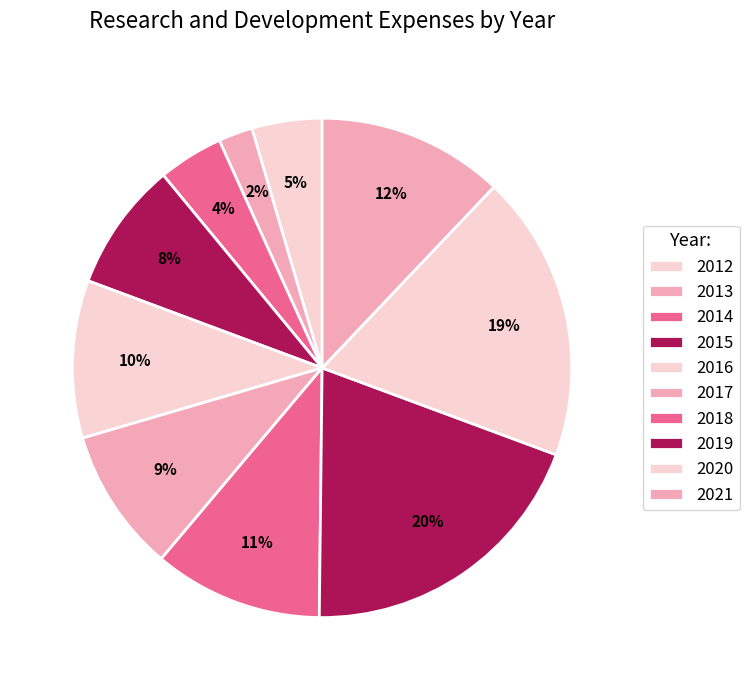

How many segments does this pie chart have?

10